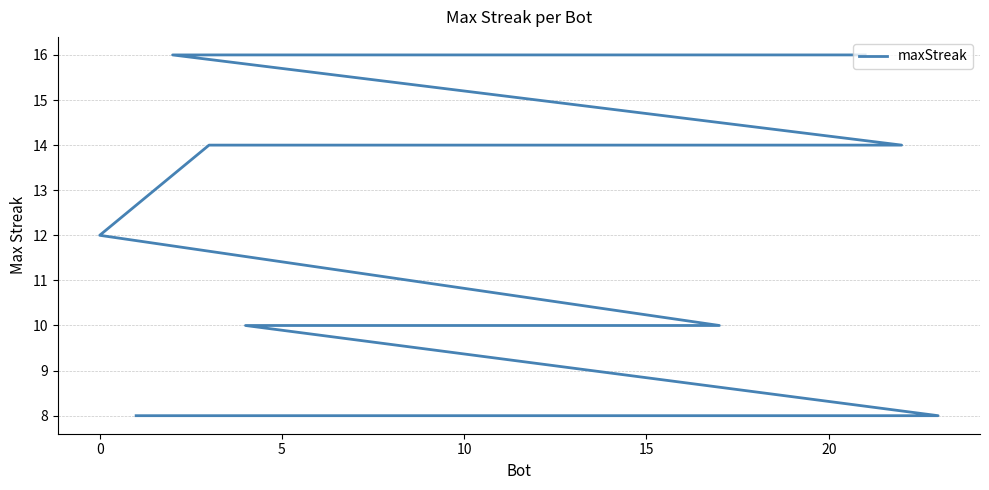

What is the smallest value displayed?

8